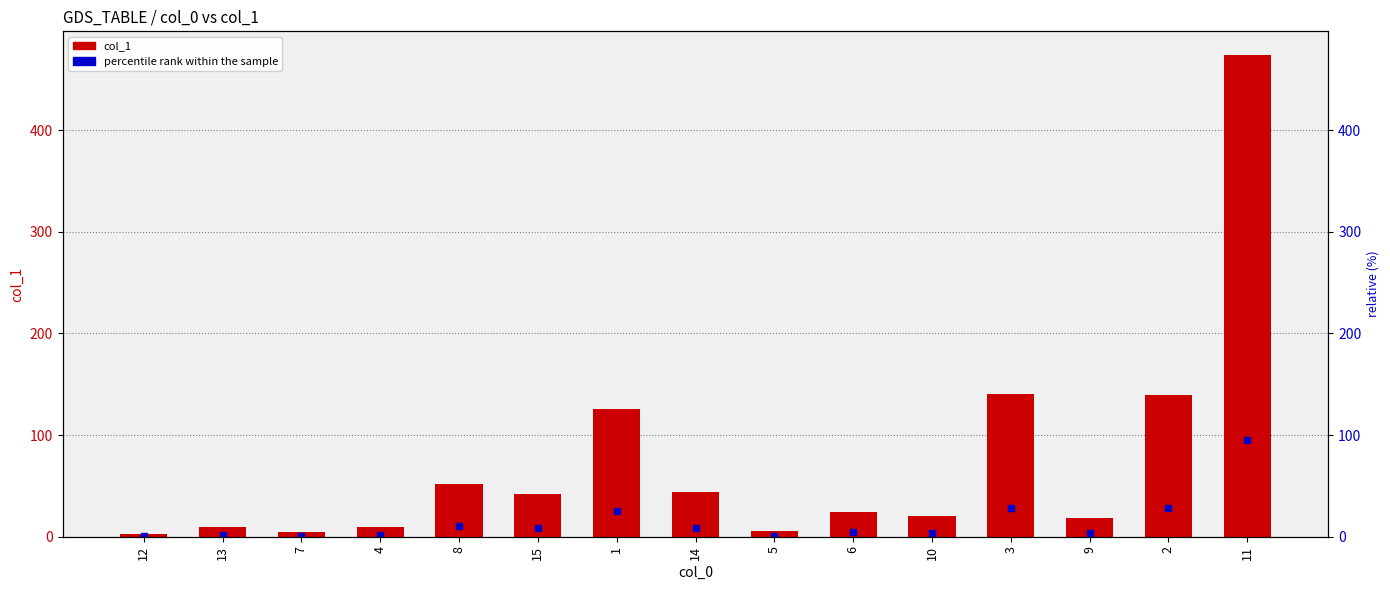

What is the change in value from 7 to 8?

+47.5